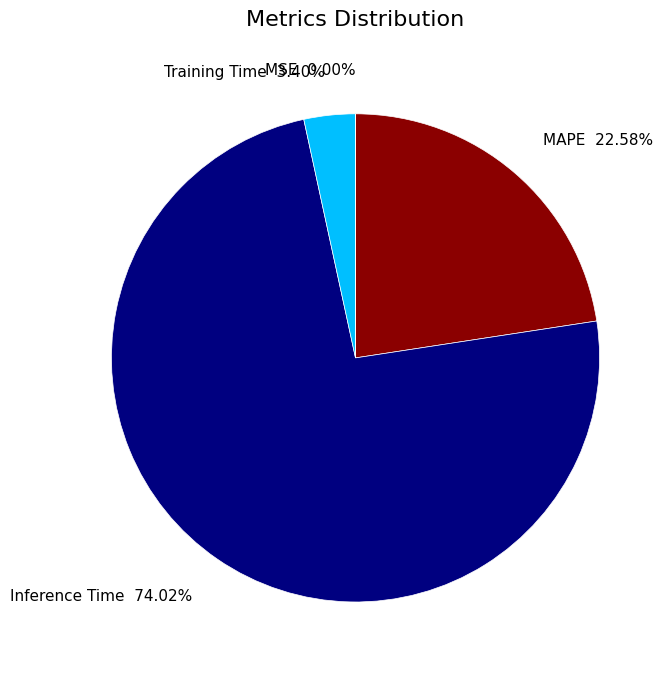

Which has a higher value, Inference Time 74.02% or Training Time 3.40%?

Inference Time 74.02%